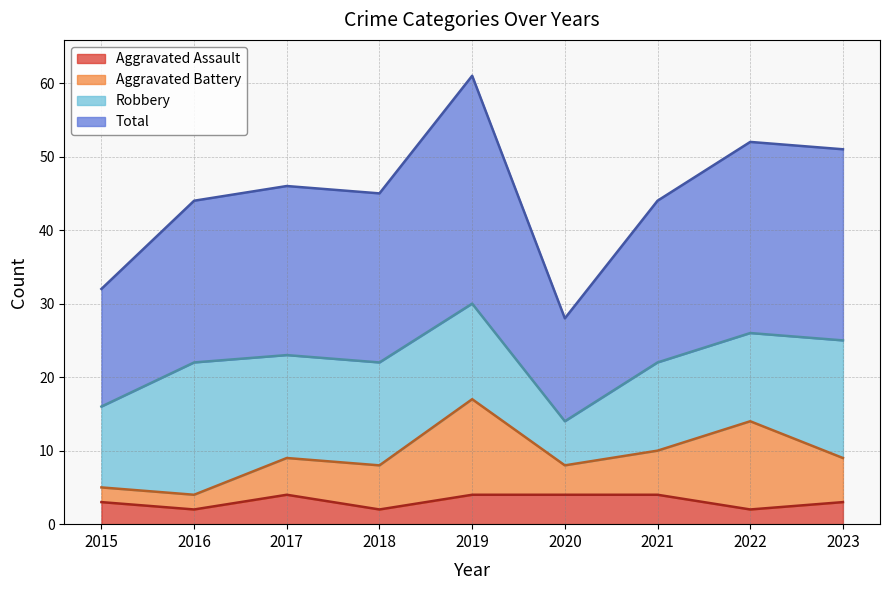

Which series has the widest spread of values?

Total